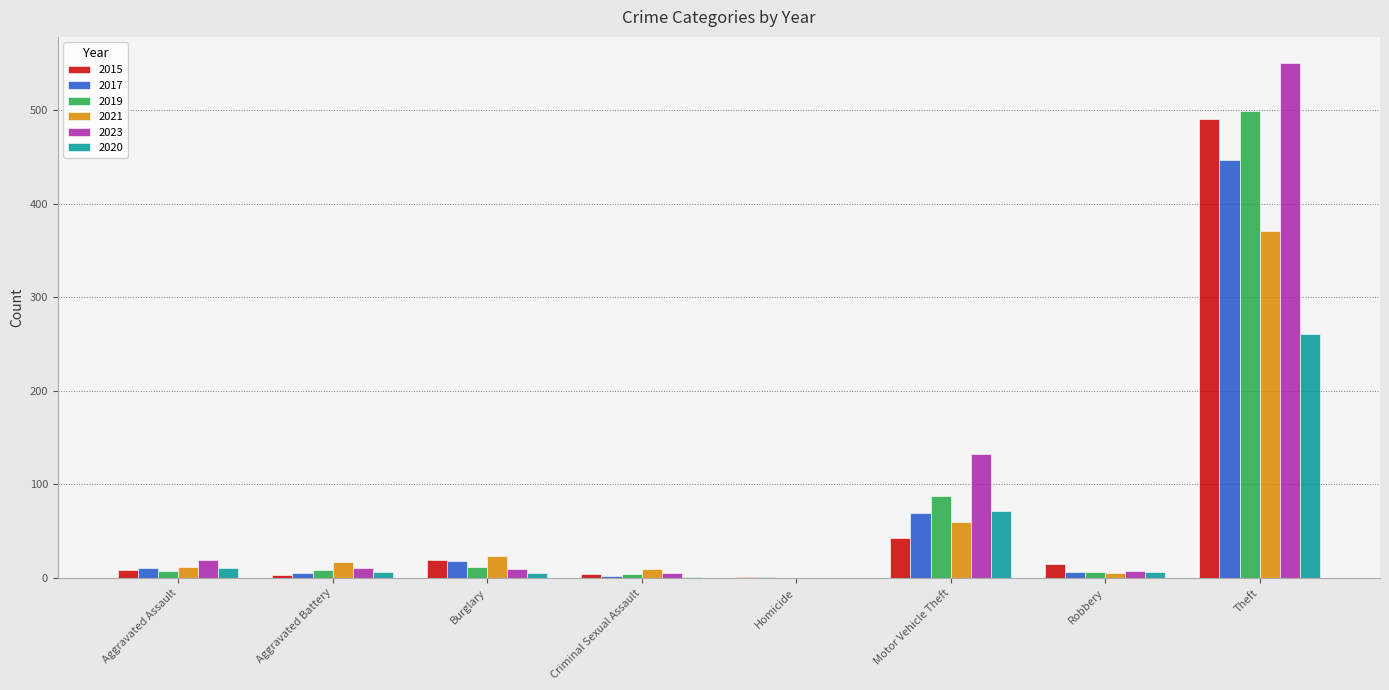

Are the bars horizontal?

No